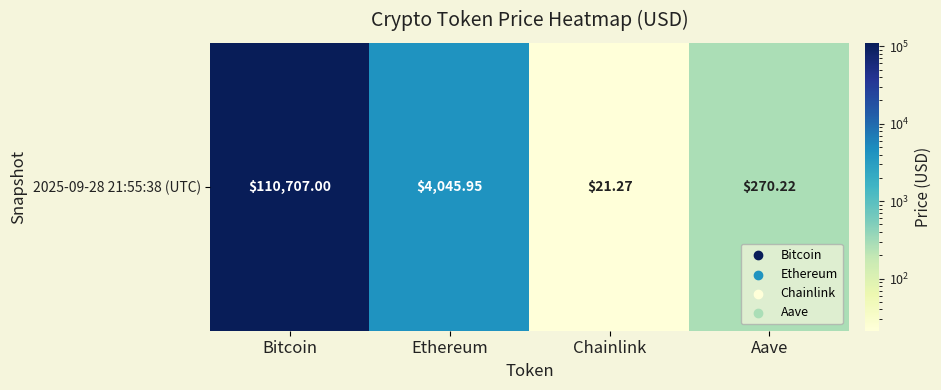

What is the difference between the values at Bitcoin and Aave?

110436.8